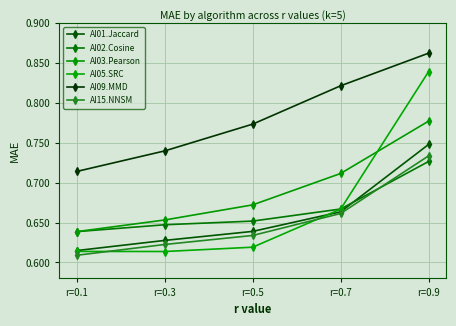

How many categories are shown in the chart?

5